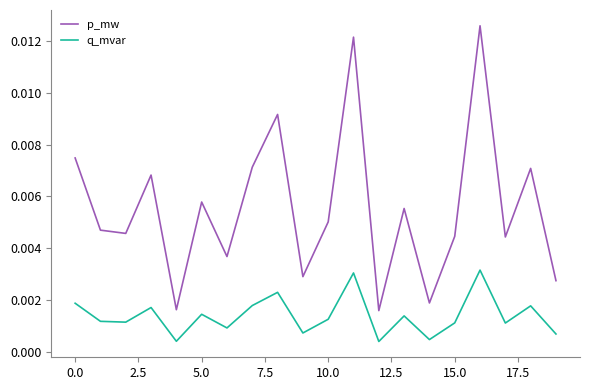

Which series has the largest total across all categories?

p_mw